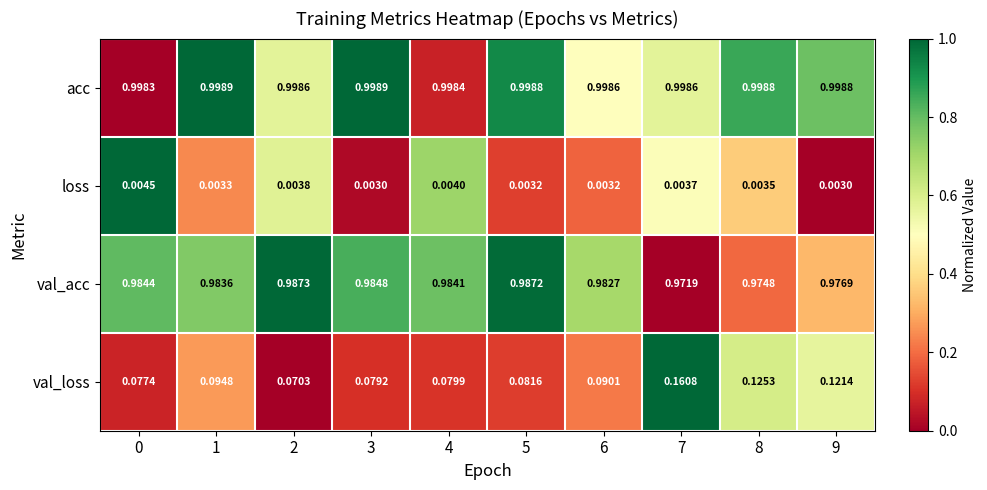

Which series has the largest total across all categories?

acc